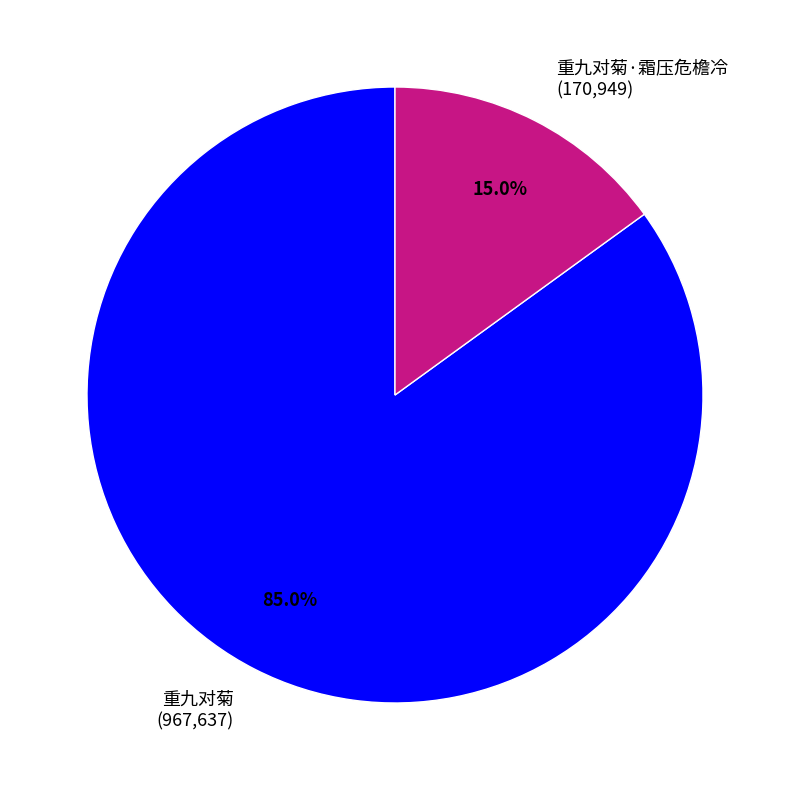

Combined, what portion of the pie is 重九对菊·霜压危檐冷 (170,949) and 重九对菊 (967,637)?

100.0%